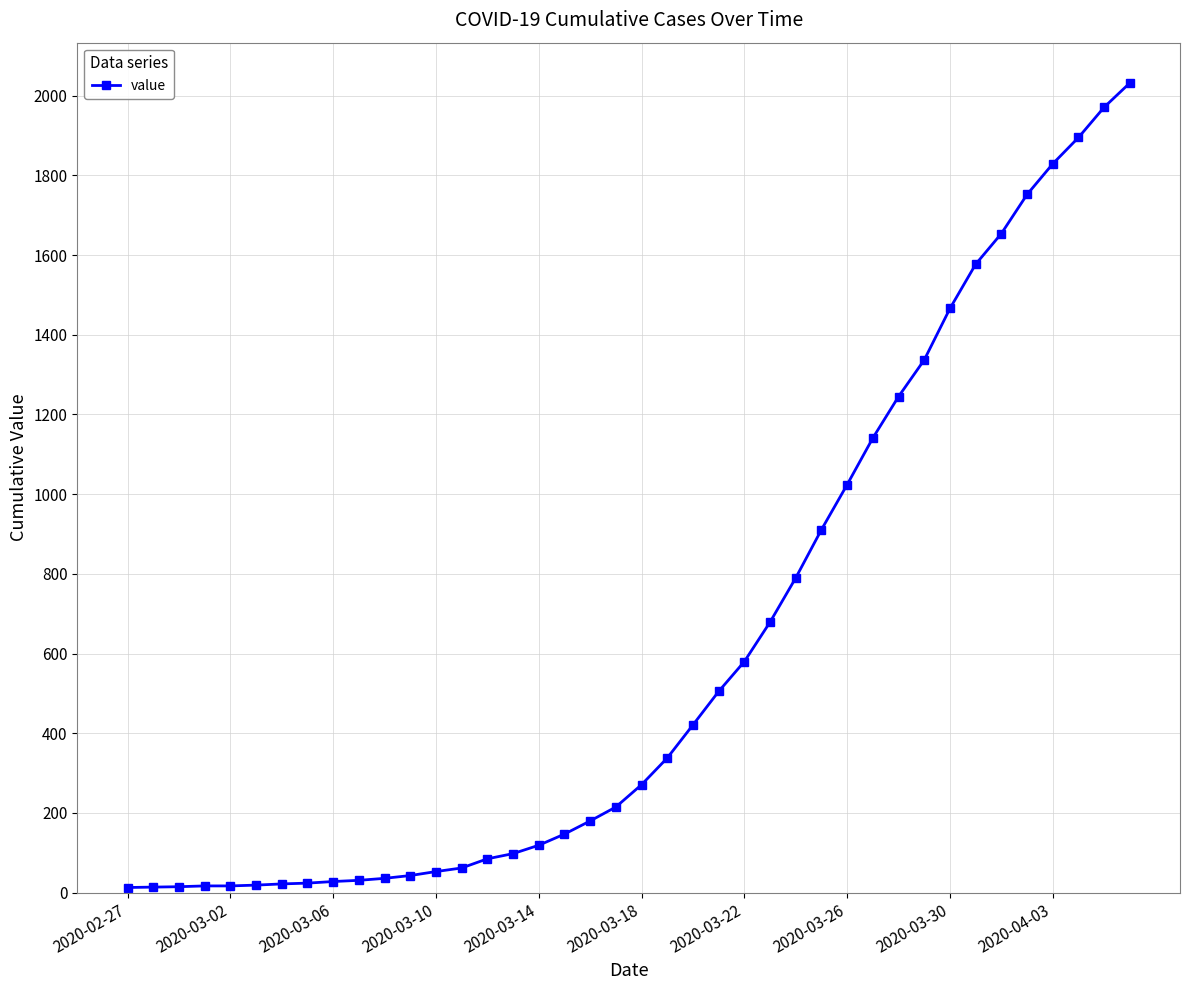

What is the sum of all values?

24656